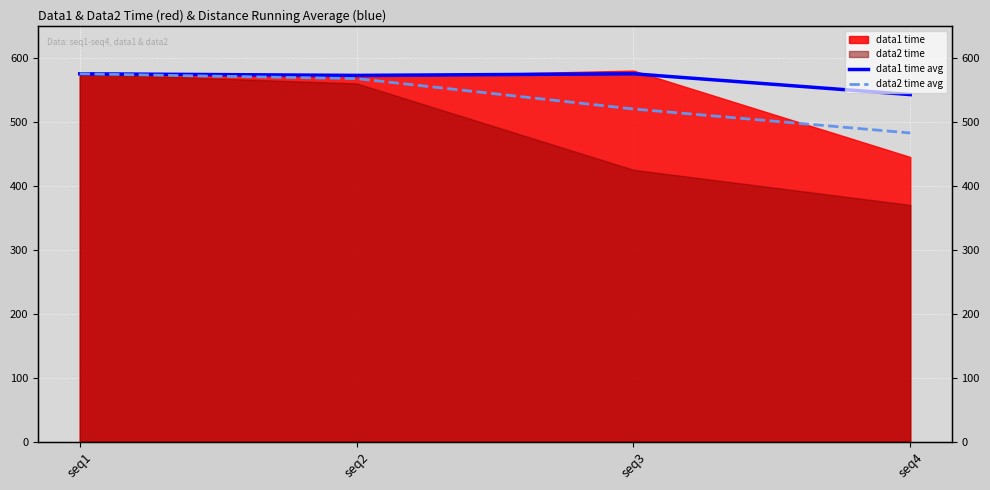

The value of data2 time avg at seq1 is 575.0. True or false?

True